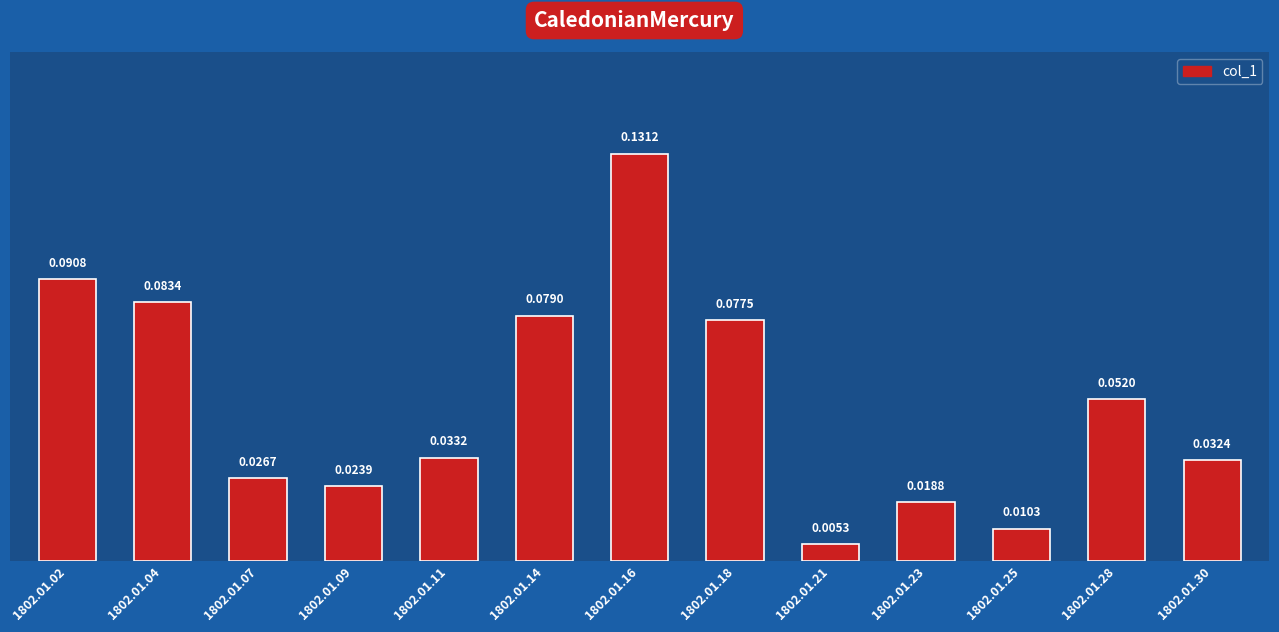

Between 1802.01.25 and 1802.01.11, which is larger?

1802.01.11